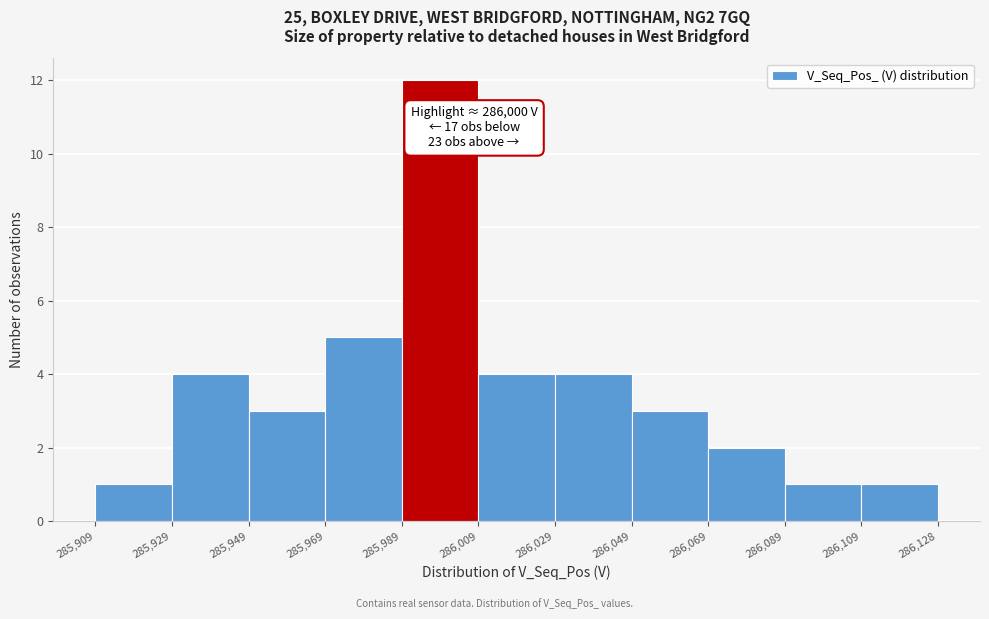

Which range on the x-axis has the tallest bar?

285,989 to 286,009